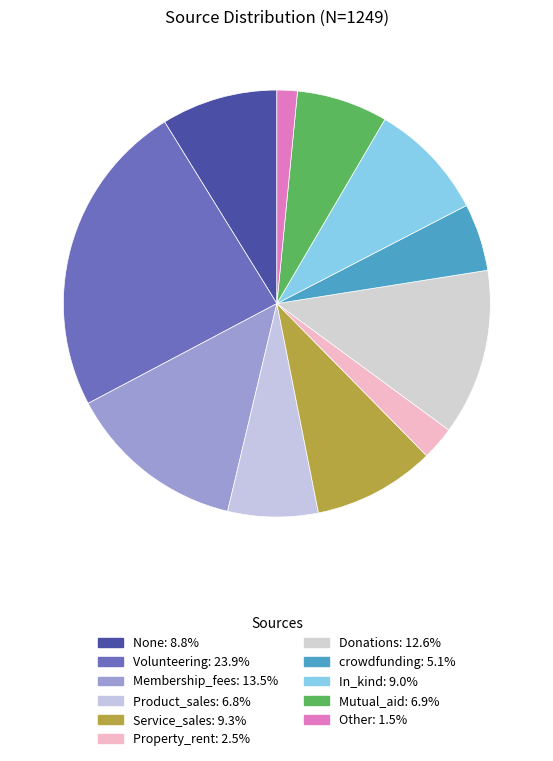

Which has a higher value, Service_sales or Volunteering?

Volunteering